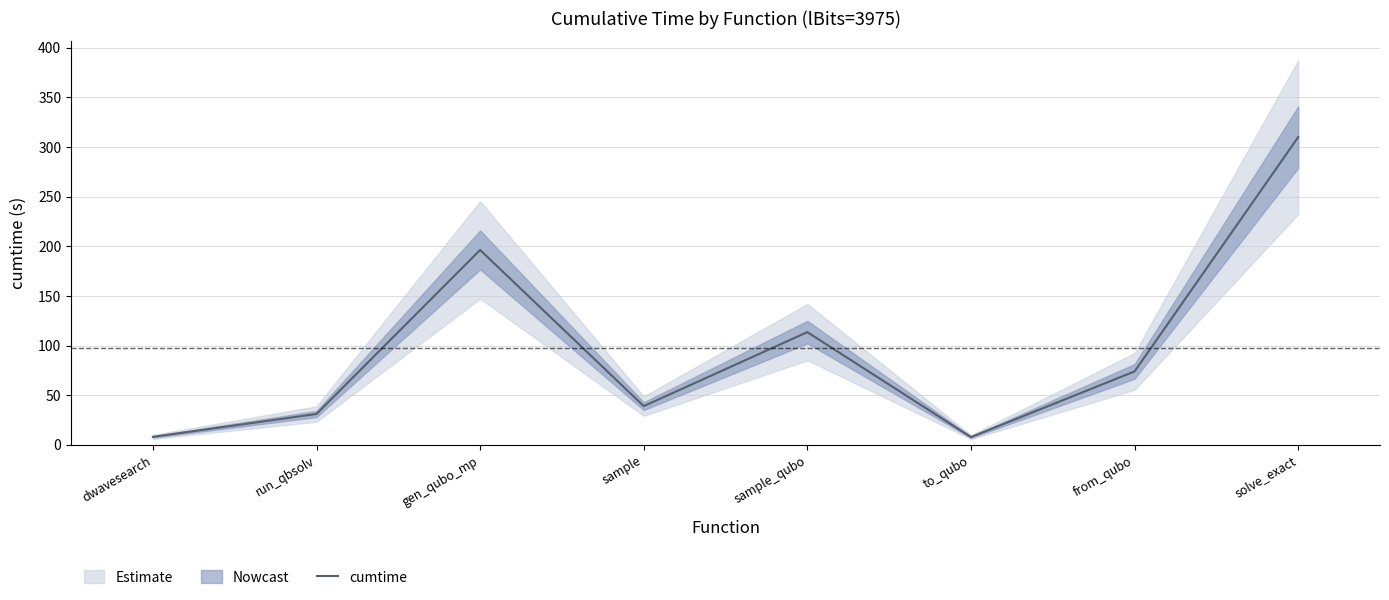

Reading left to right, extract all data points from this chart.

dwavesearch=8.1	run_qbsolv=31.2	gen_qubo_mp=196.3	sample=39.1	sample_qubo=113.6	to_qubo=7.9	from_qubo=74.0	solve_exact=309.9